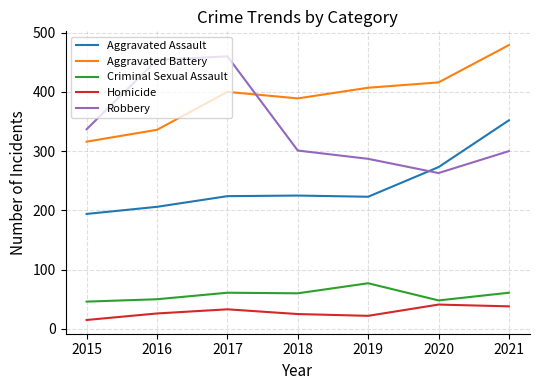

Rank the series at 2018 from highest to lowest value.

Aggravated Battery, Robbery, Aggravated Assault, Criminal Sexual Assault, Homicide